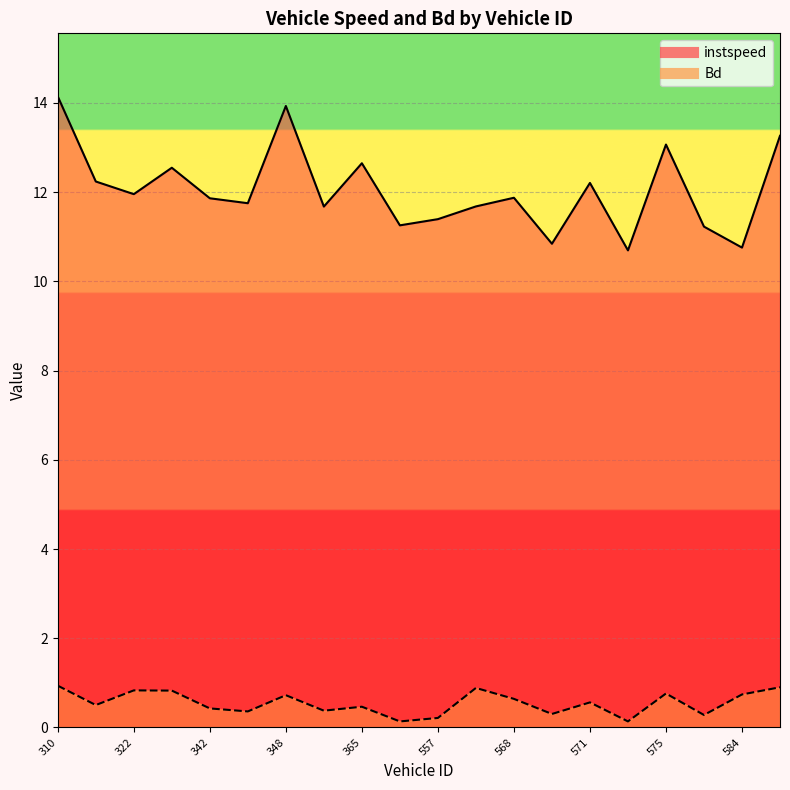

What is the minimum value for Bd?

0.1